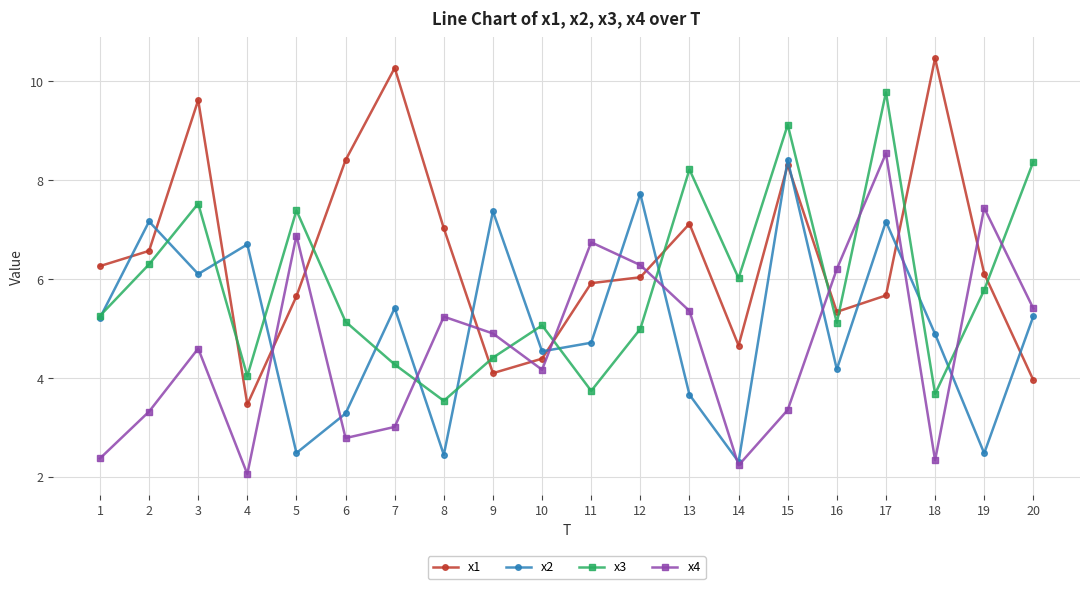

Rank the series by their maximum value, from highest to lowest.

x1, x3, x4, x2